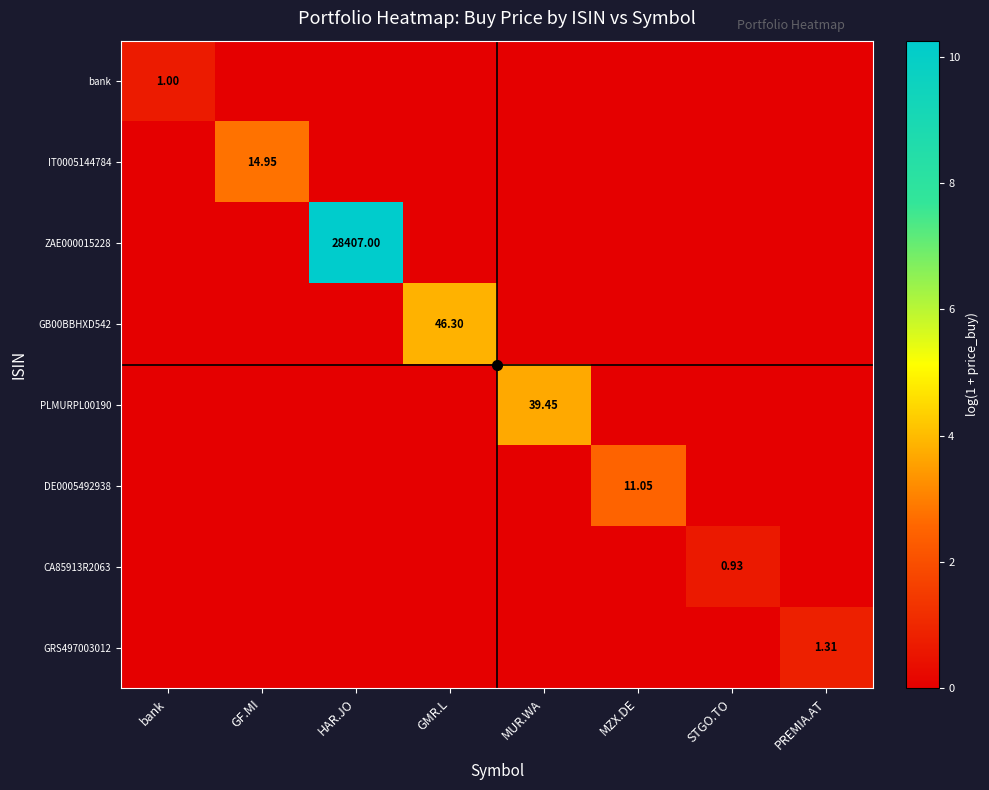

List the labels in order of IT0005144784 value, smallest first.

bank, HAR.JO, GMR.L, MUR.WA, MZX.DE, STGO.TO, PREMIA.AT, GF.MI